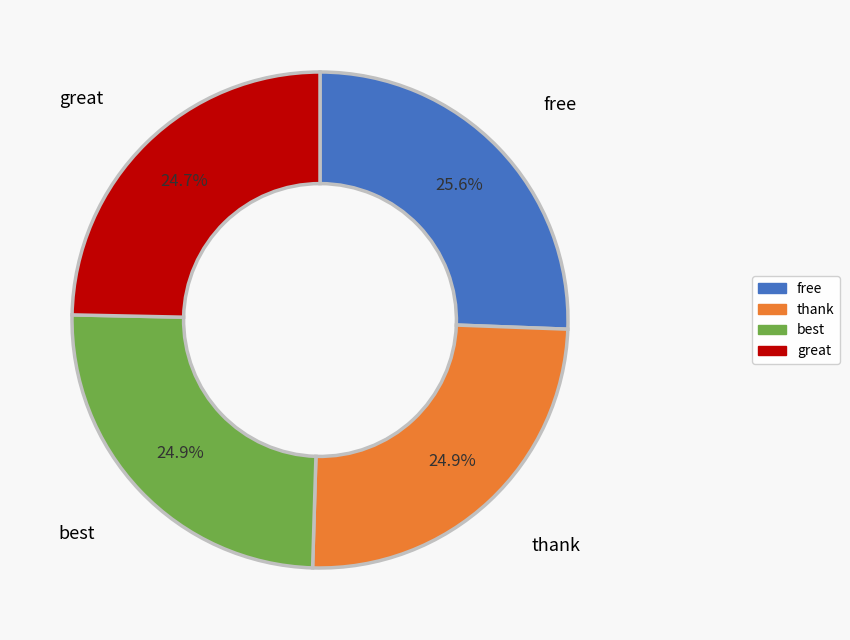

Approximately how many times larger is the value at free compared to great?

1.0